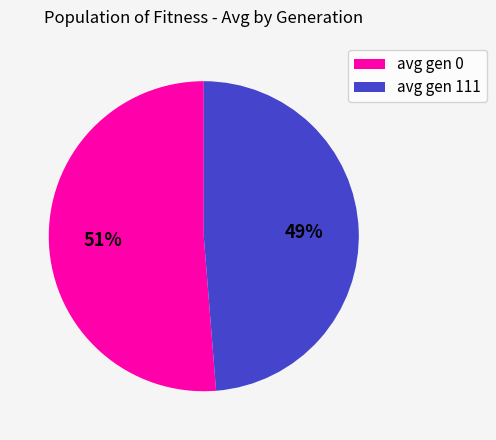

Does avg gen 0 represent more than half of the total?

Yes